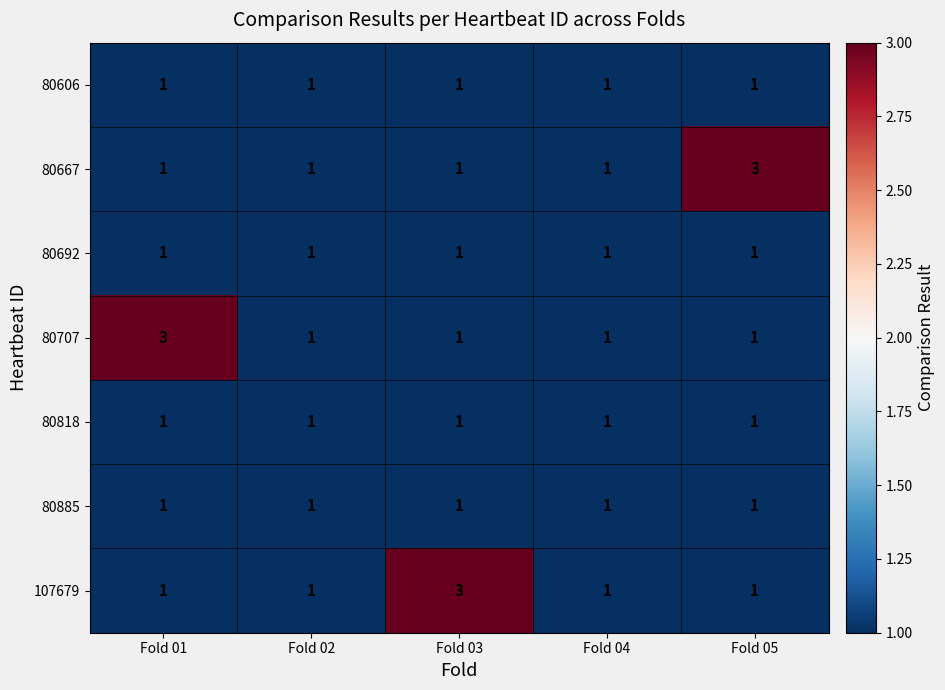

Which series changed the most between Fold 02 and Fold 03?

107679